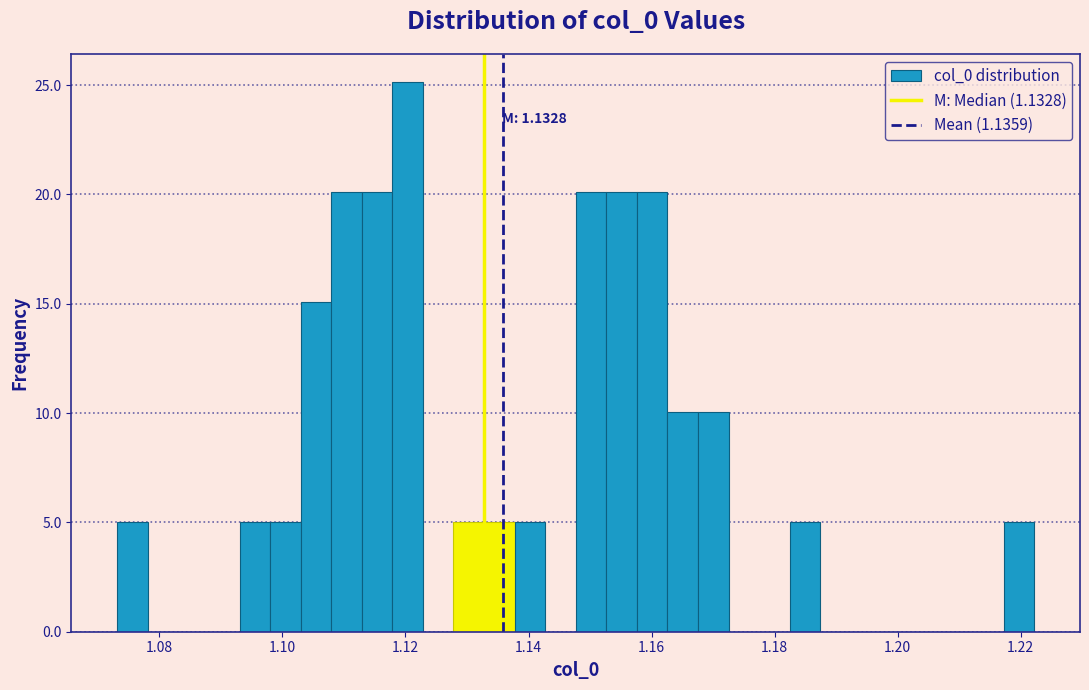

Read against the x-axis, roughly where is the centre of the tallest bar?

1.120